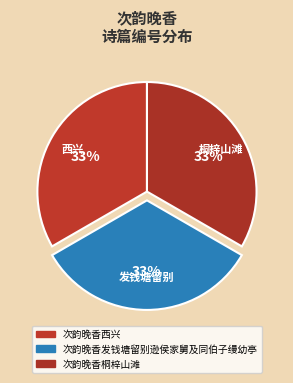

Does 次韵晚香桐梓山滩 account for over 50% of the chart?

No